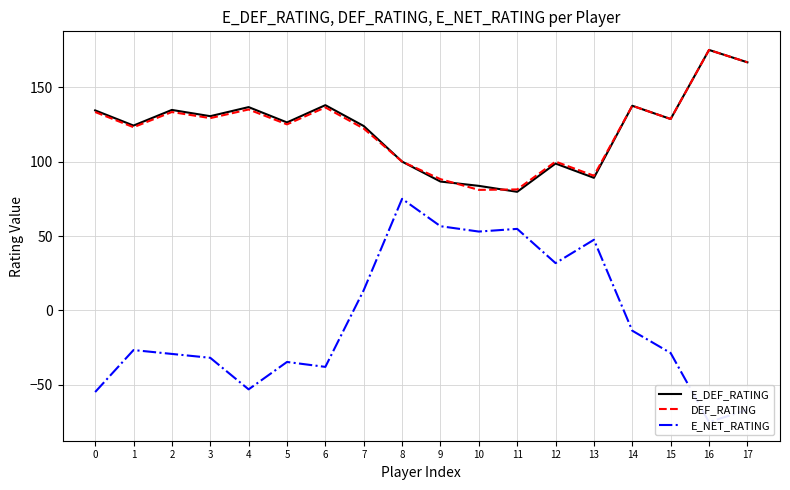

What is the approximate value of E_NET_RATING at 11?

54.8